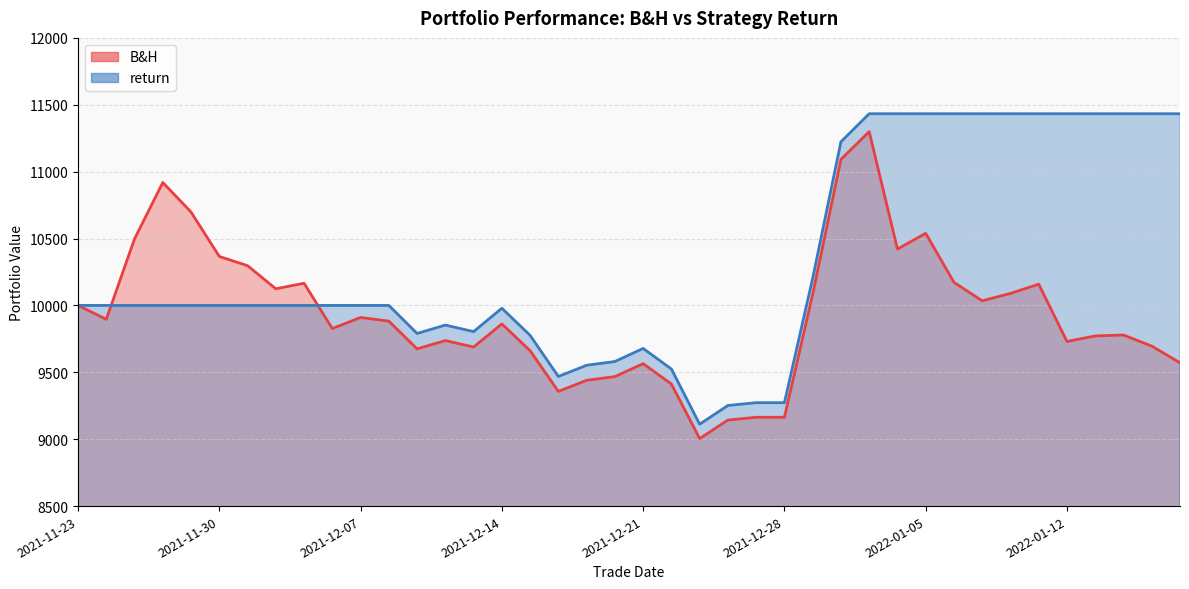

What is the maximum value for B&H?

11299.1